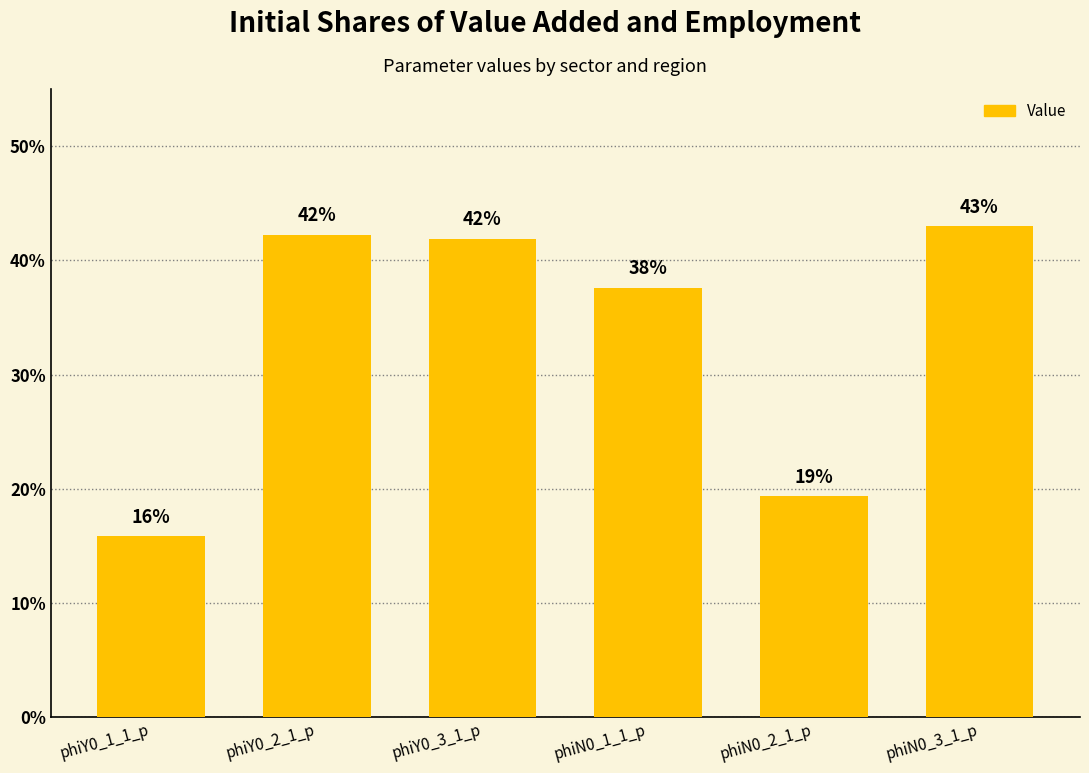

Are the bars horizontal?

No